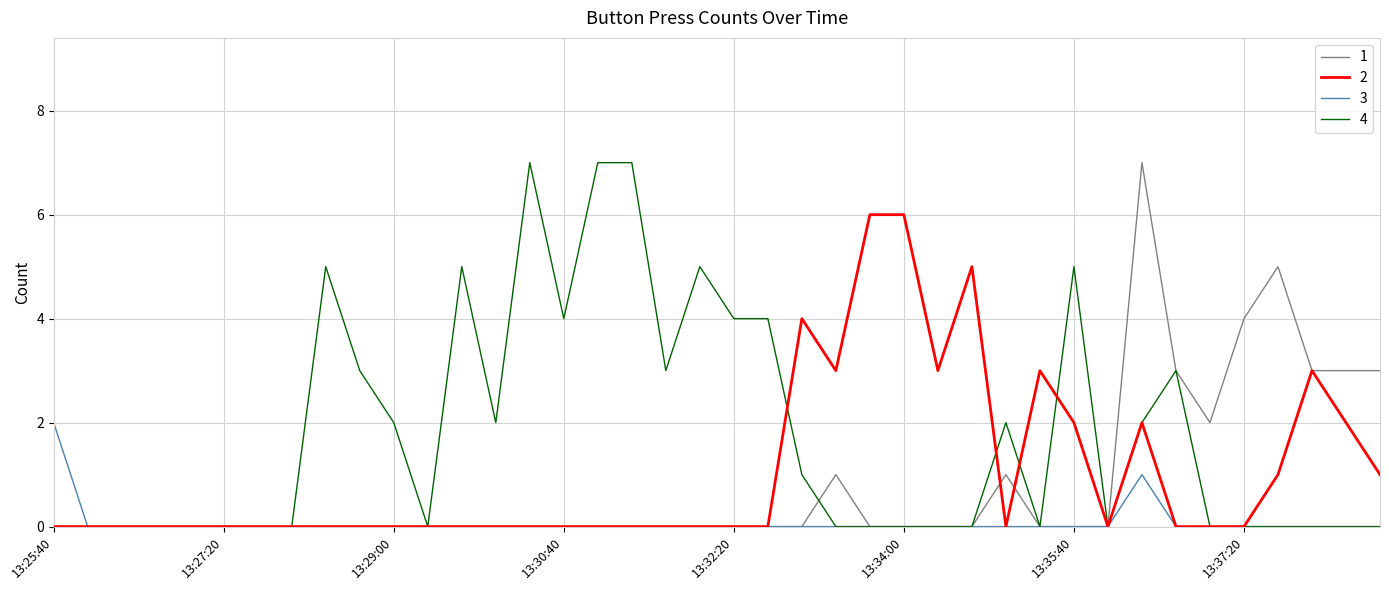

What is the greatest value displayed?

7